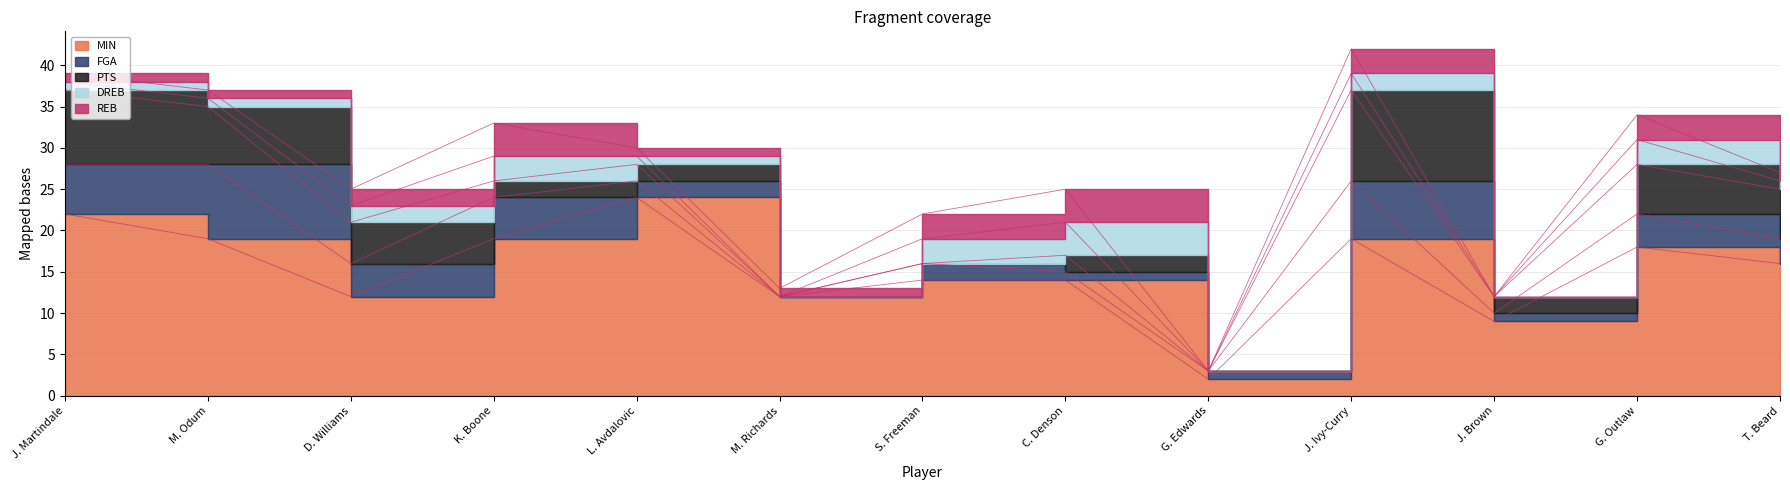

What are all the series names shown in the legend?

MIN, FGA, PTS, DREB, REB